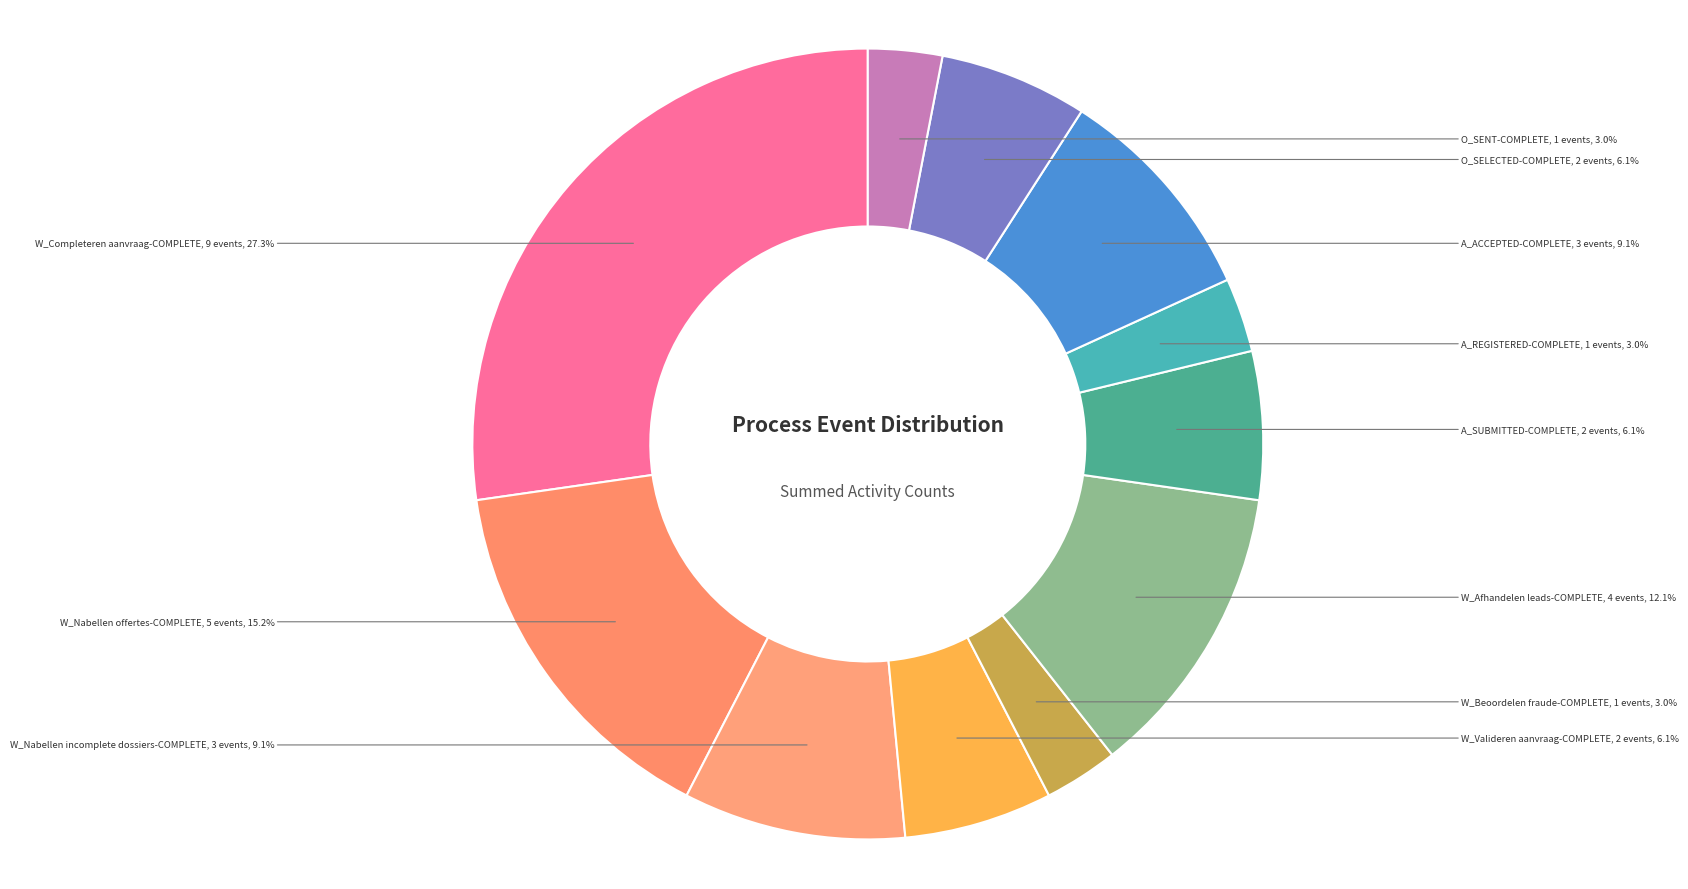

Does any single category account for the majority?

No